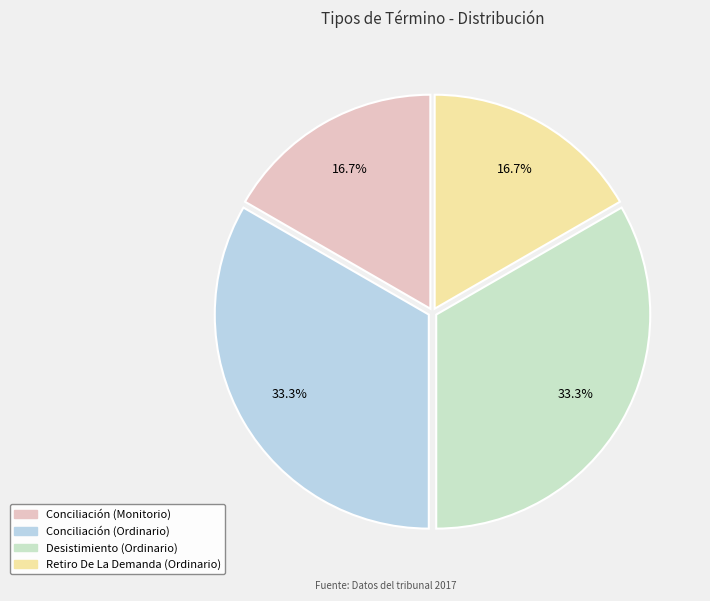

How many slices are in this pie chart?

4